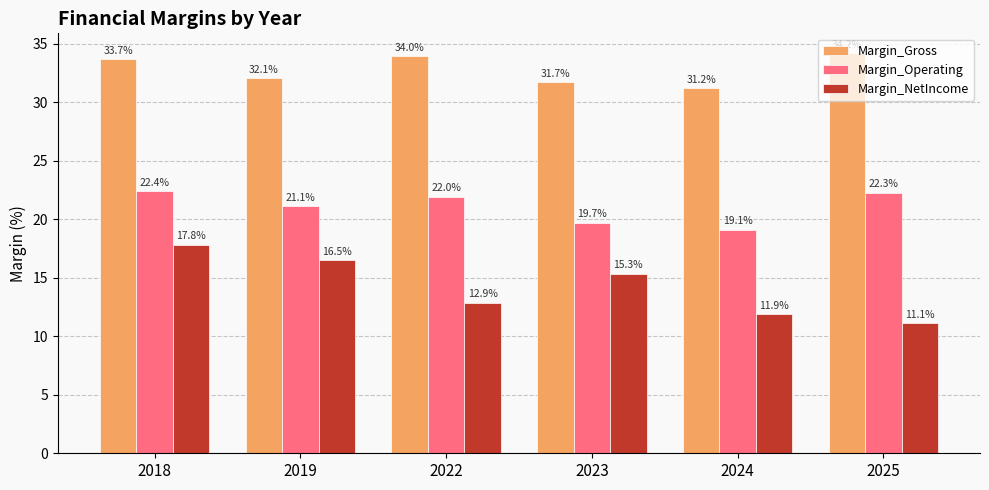

Which series has the largest total across all categories?

Margin_Gross